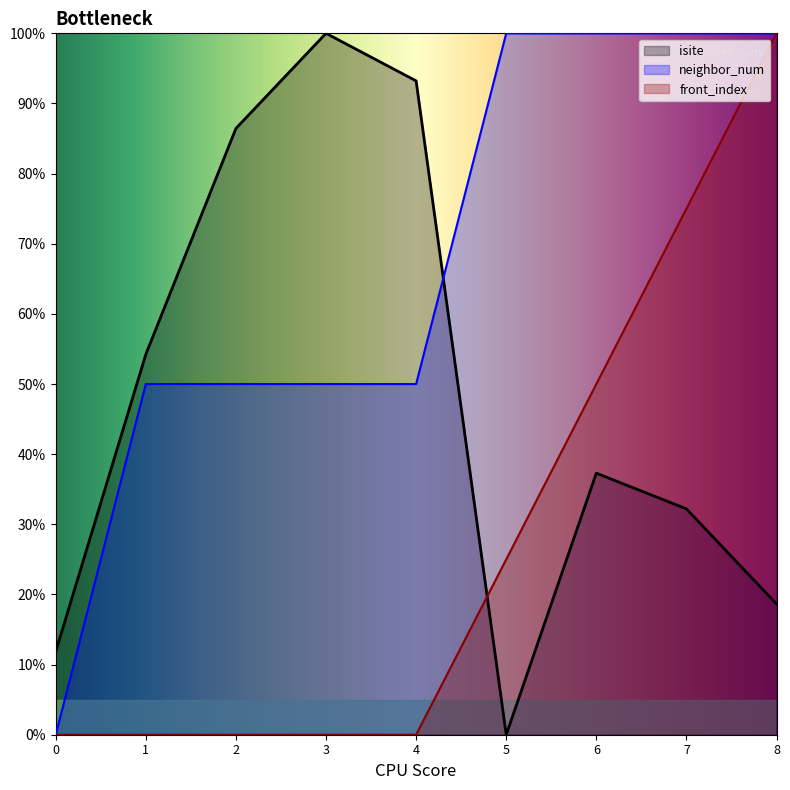

List the labels in order of neighbor_num value, largest first.

5, 6, 7, 8, 1, 2, 3, 4, 0